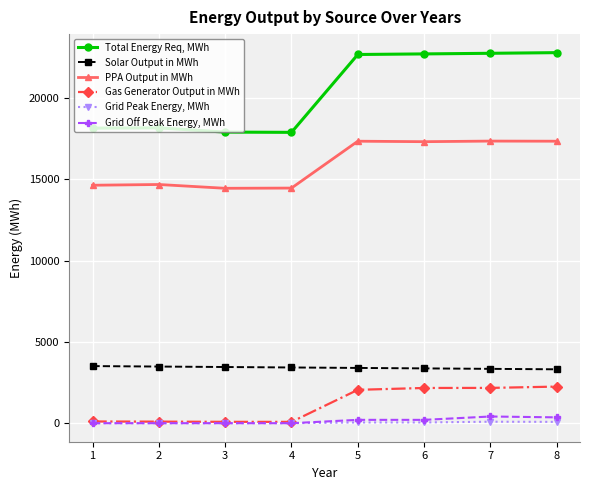

Is it true that Total Energy Req, MWh equals 22760.5 at 7?

True